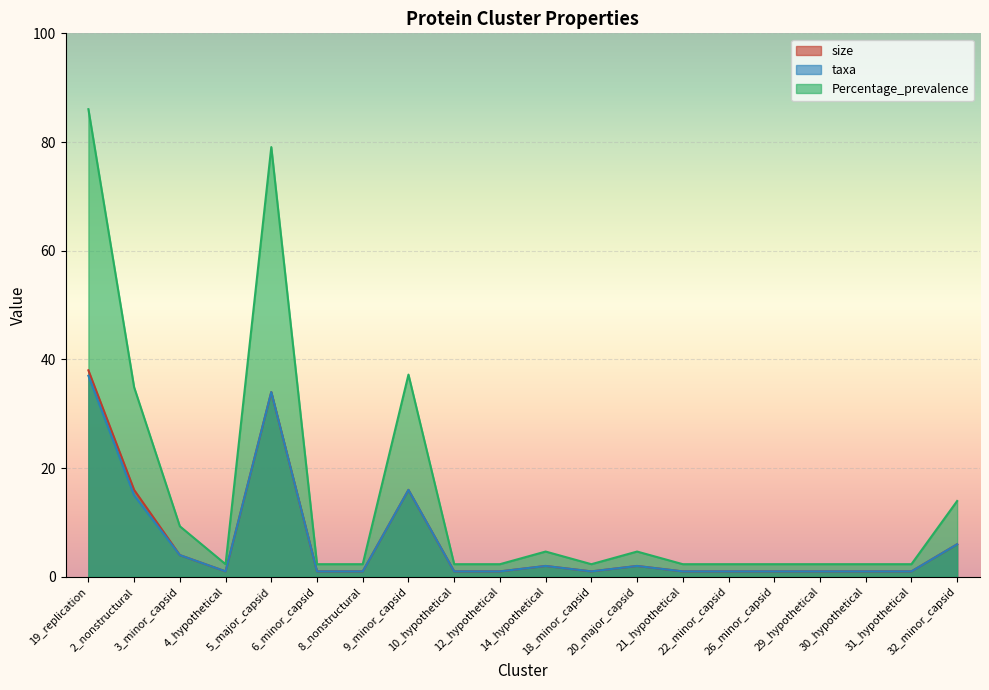

Does the chart display data point markers on the line(s)?

No